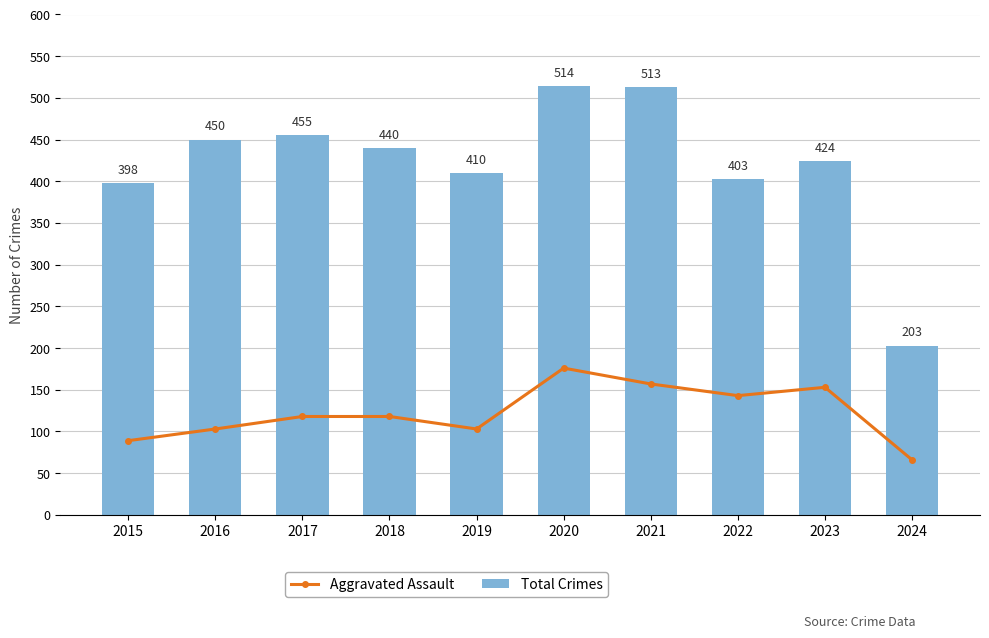

Is it true that Aggravated Assault equals 157 at 2021?

True